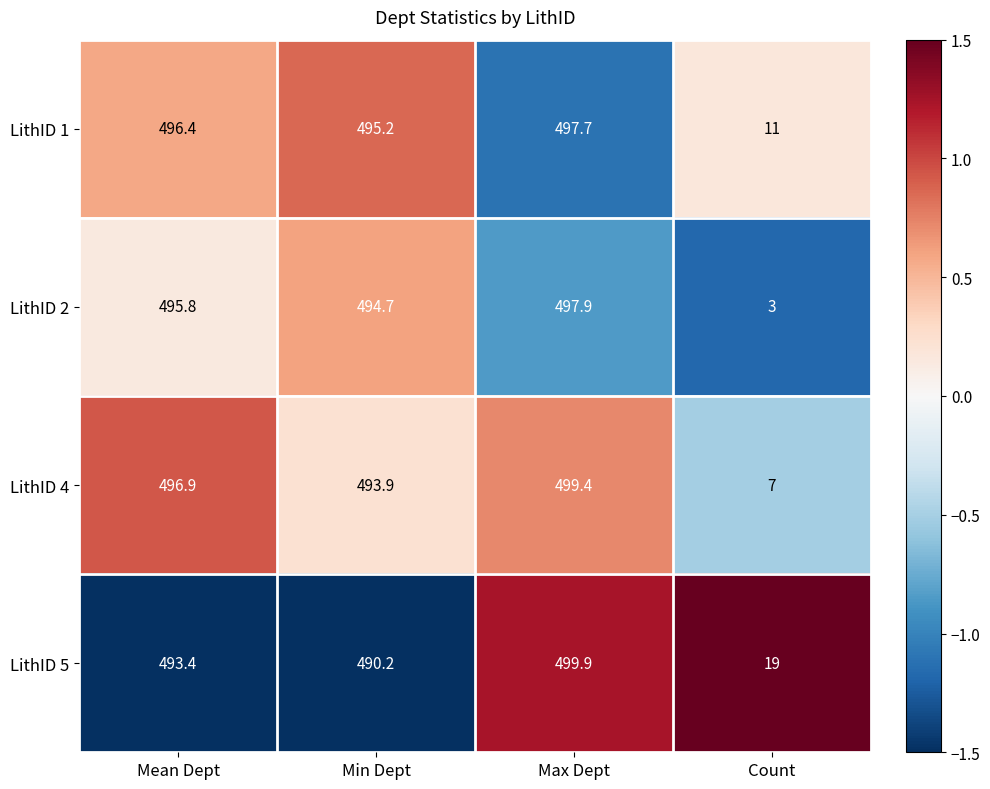

List the series in order of their overall mean, highest first.

LithID 5, LithID 1, LithID 4, LithID 2